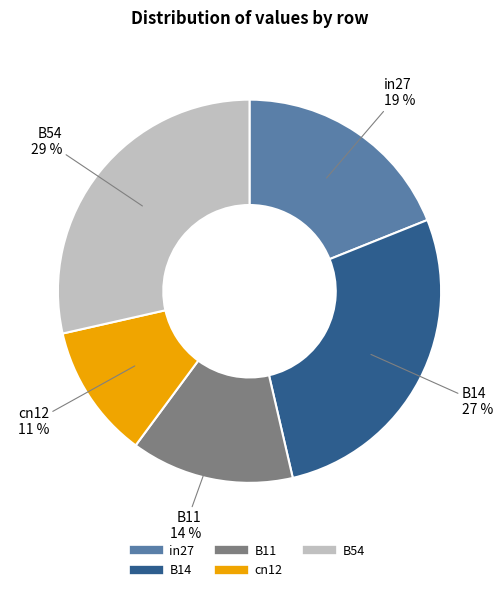

How many slices are in this pie chart?

5